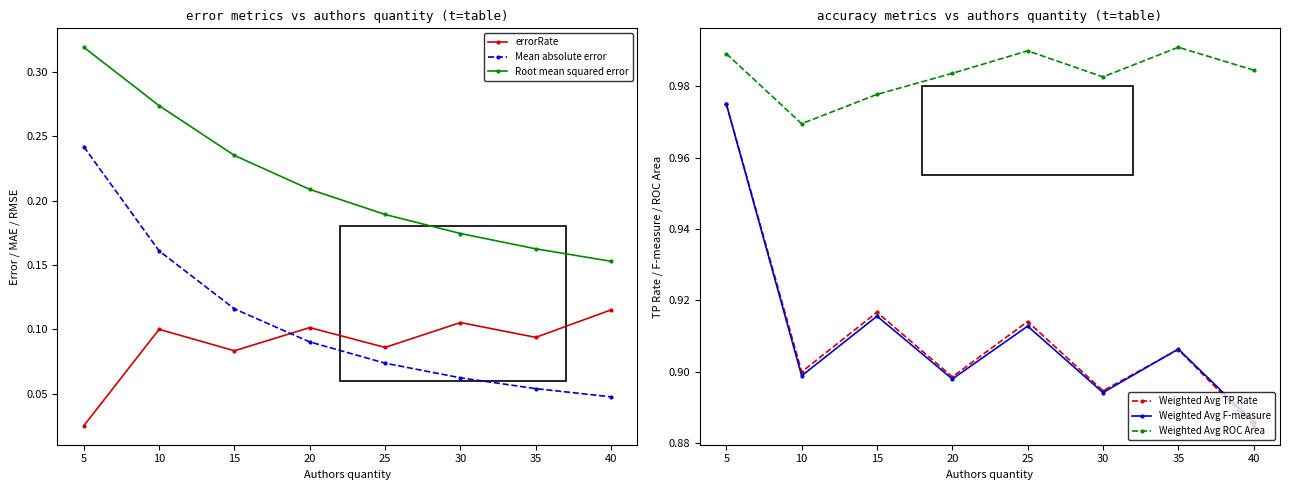

True or false: Mean absolute error and Weighted Avg ROC Area intersect in this chart.

False